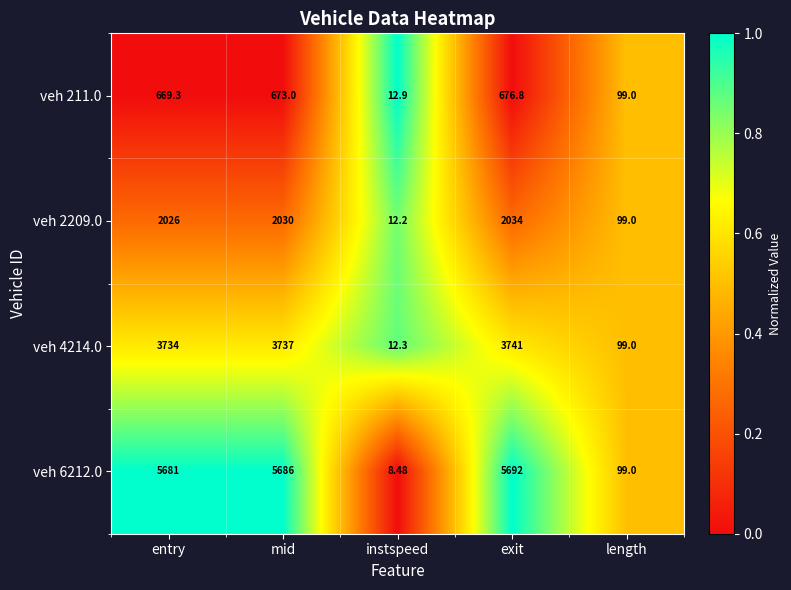

At which label does veh 211.0 reach its peak?

exit